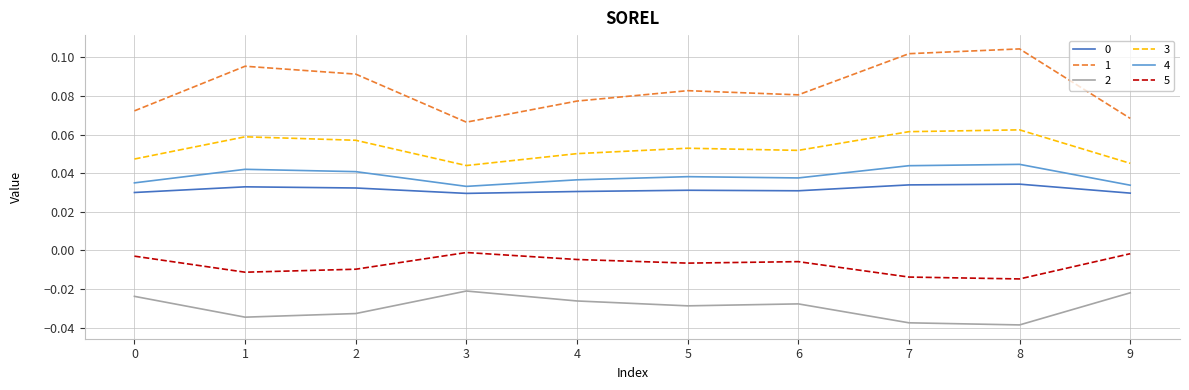

The value of 3 at 1 is 0.0. True or false?

False